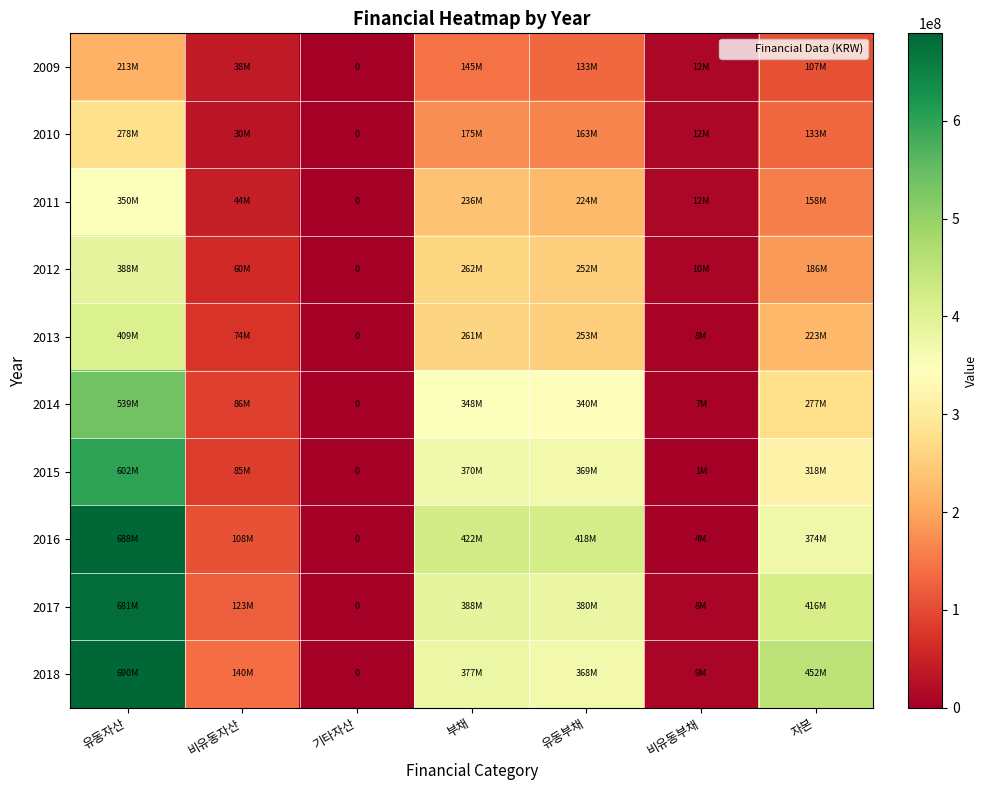

At which label does 2015 first exceed 317566255?

유동자산